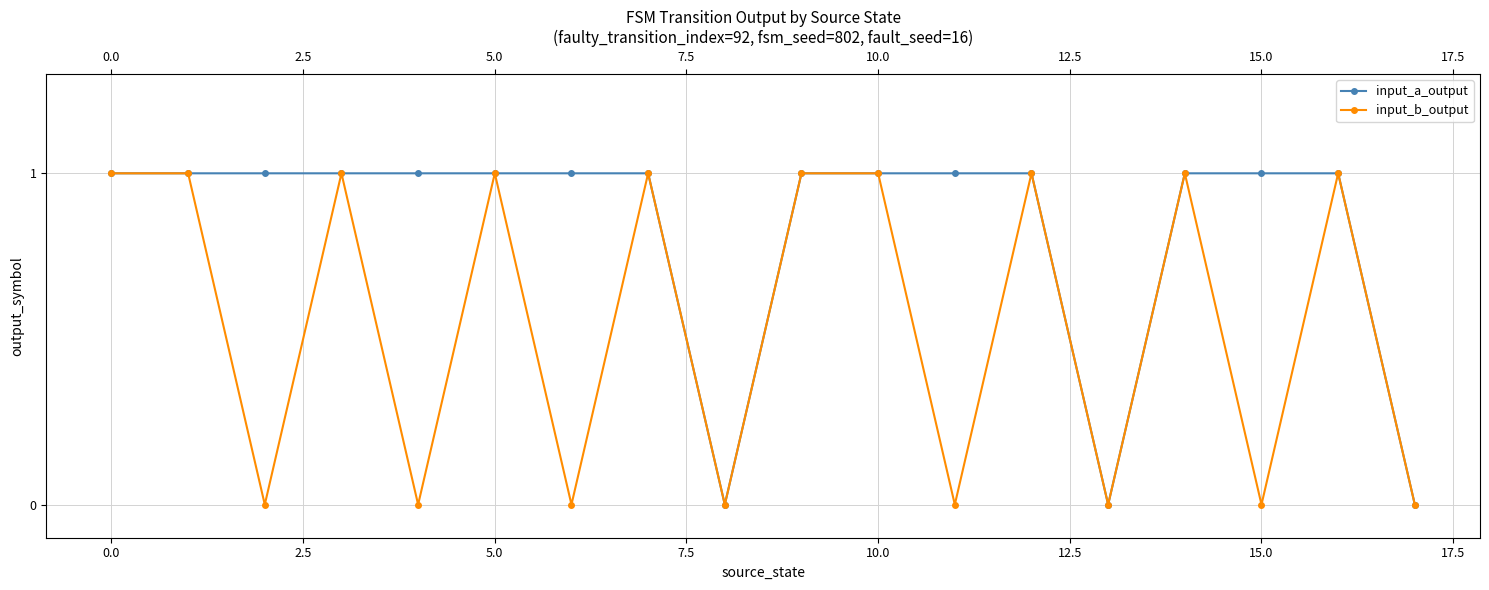

Count the input_a_output values in the range 1 to 2.

15